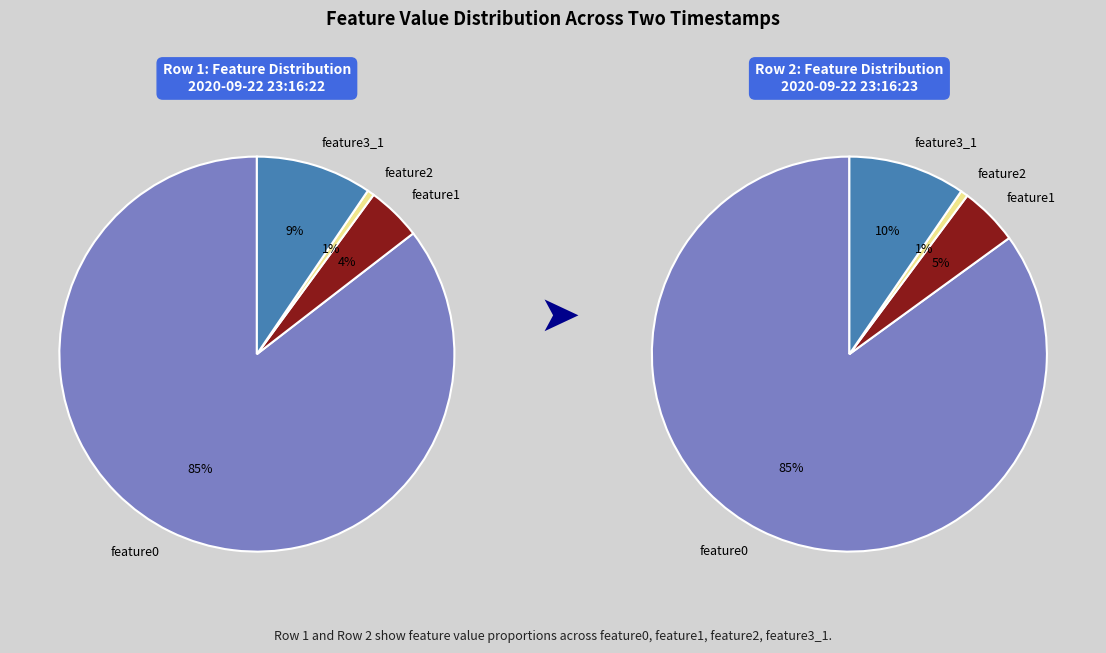

Does feature0 represent more than half of the total?

Yes